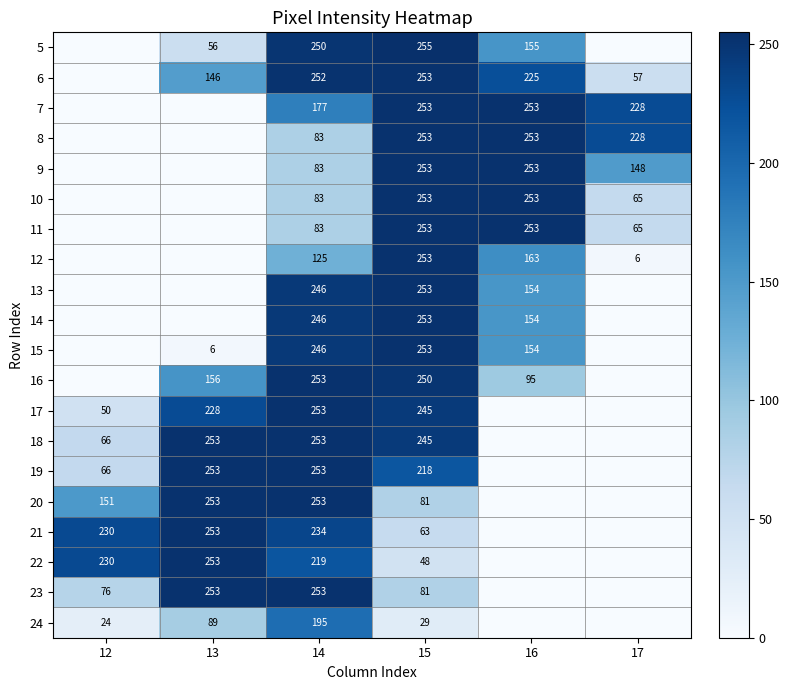

What is the sum of the 22 values at 13 and 14?

472